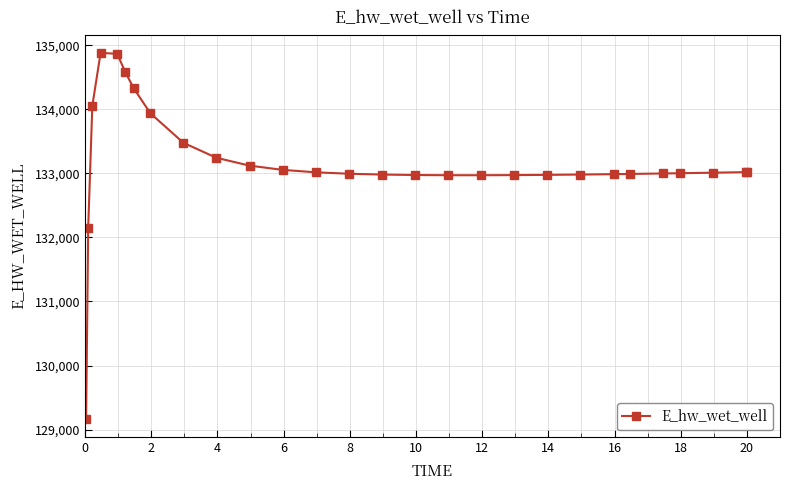

What is the value of the 27th point from the left?

133018.5